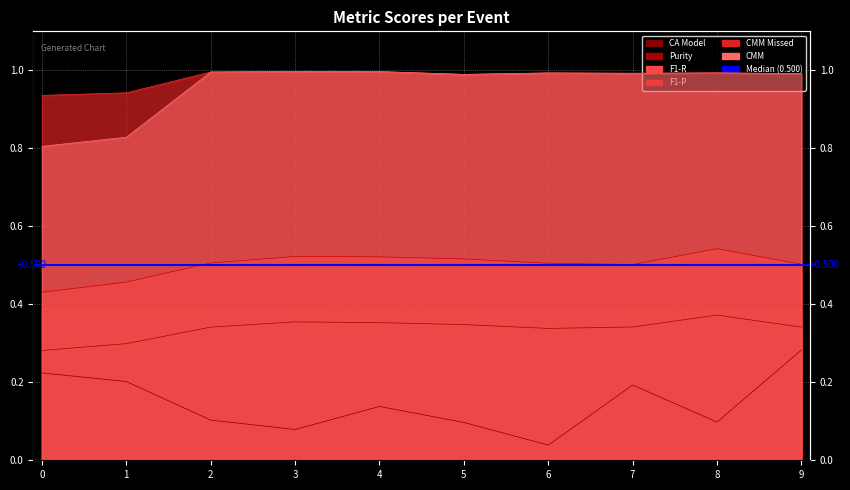

How many CA Model values are between 0 and 1?

10